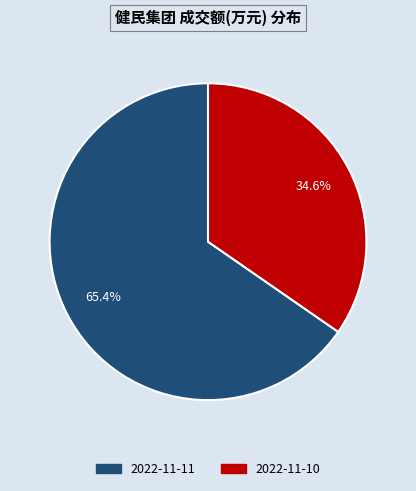

Is 2022-11-10 the majority of the pie?

No